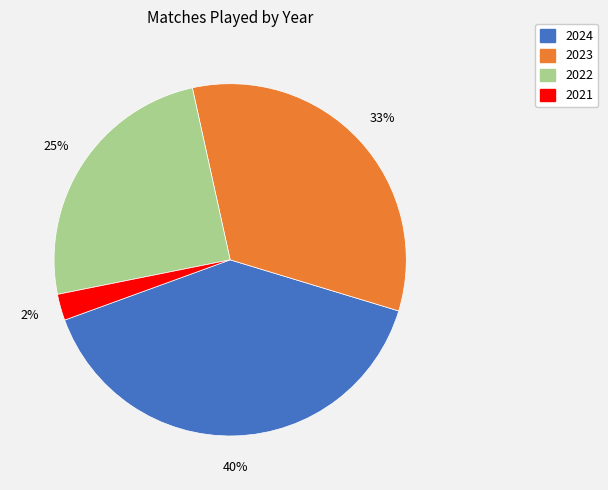

To the nearest percent, what percentage of the pie is 2022?

25%